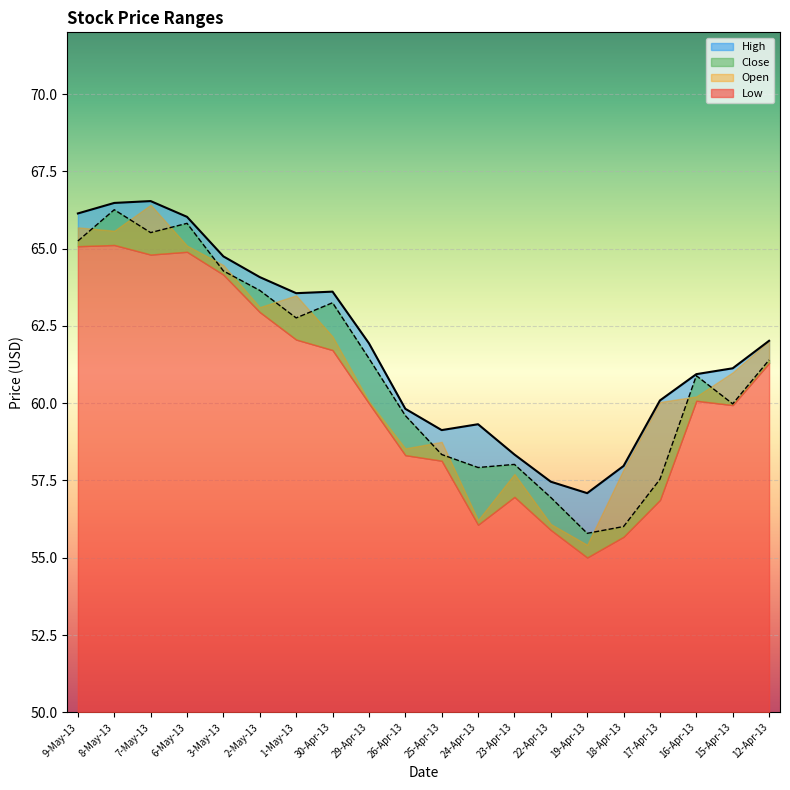

What is the greatest value displayed?

66.5